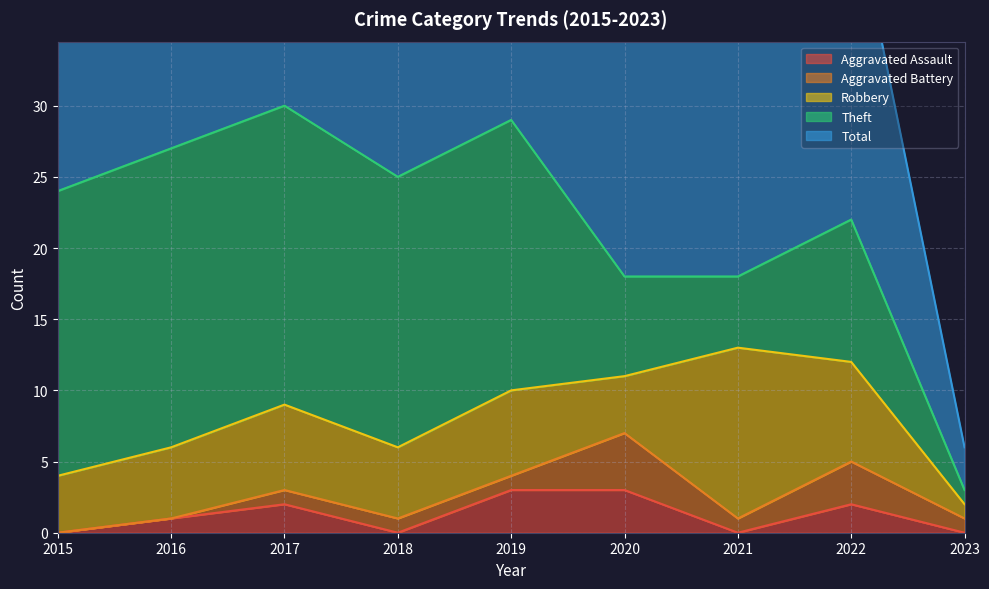

What is the value of the Total point at the 2nd from the left?

27